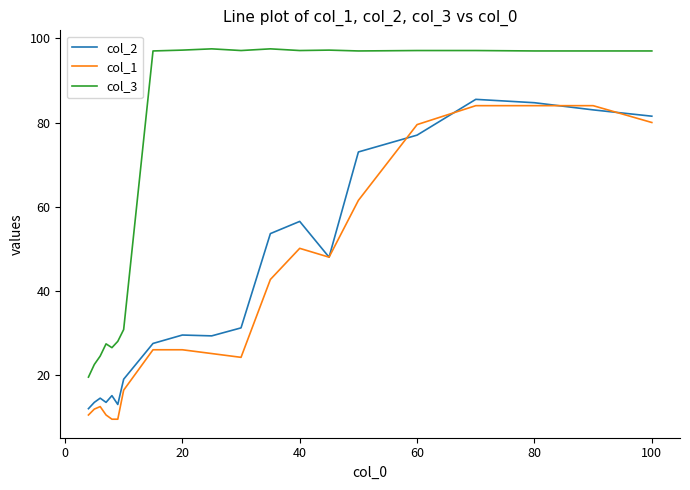

What are all the series names shown in the legend?

col_2, col_1, col_3